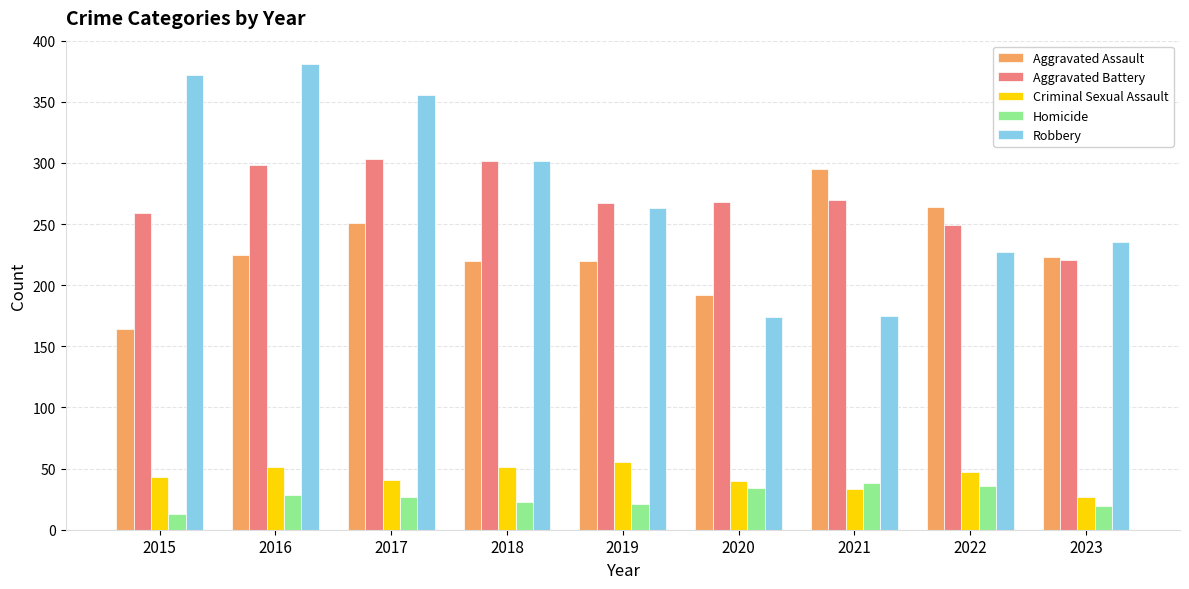

Is it true that Aggravated Assault equals 225 at 2016?

True